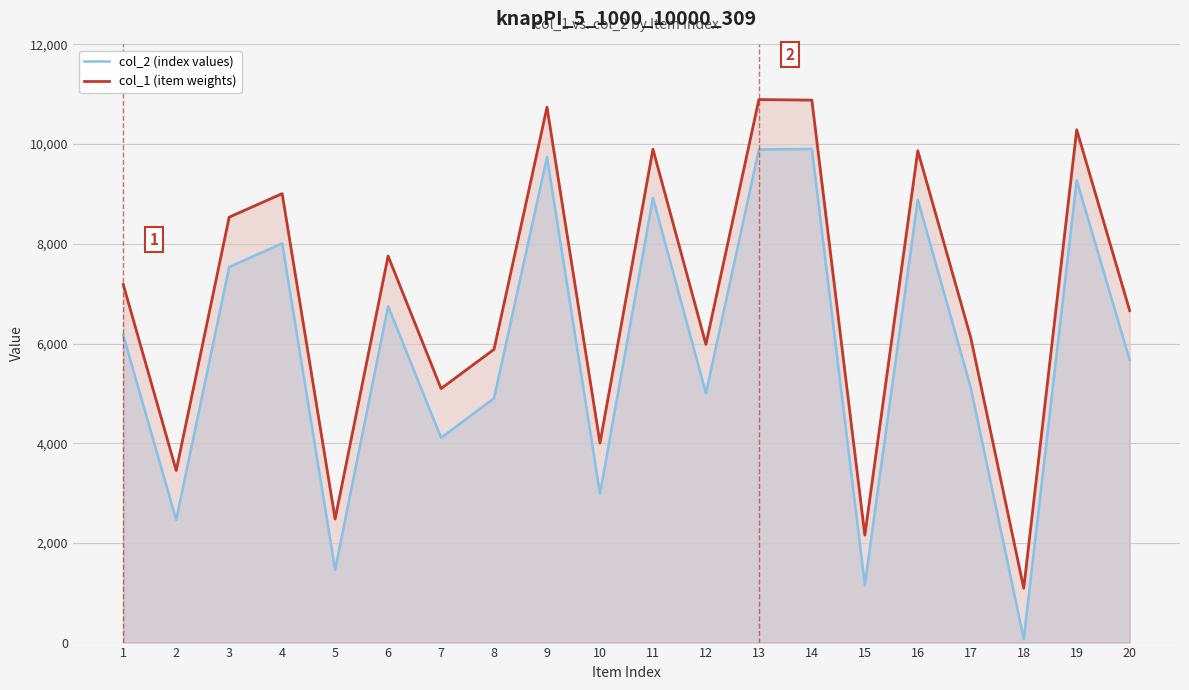

Is the value of col_1 (item weights) at 20 greater than the value of col_2 (index values) at 4?

No